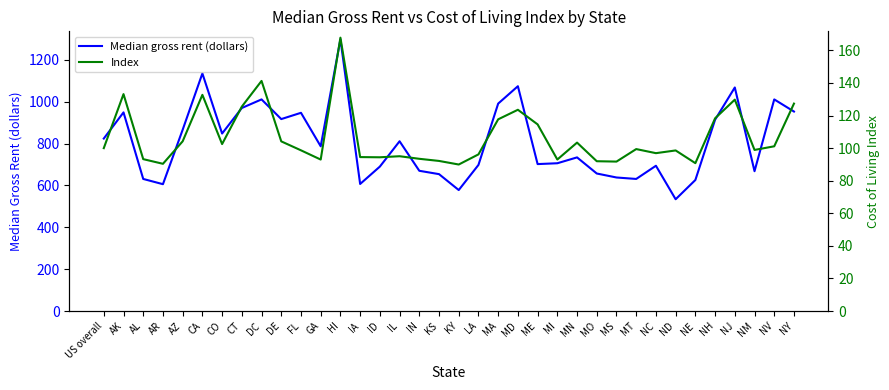

What position from the right is KY?

18